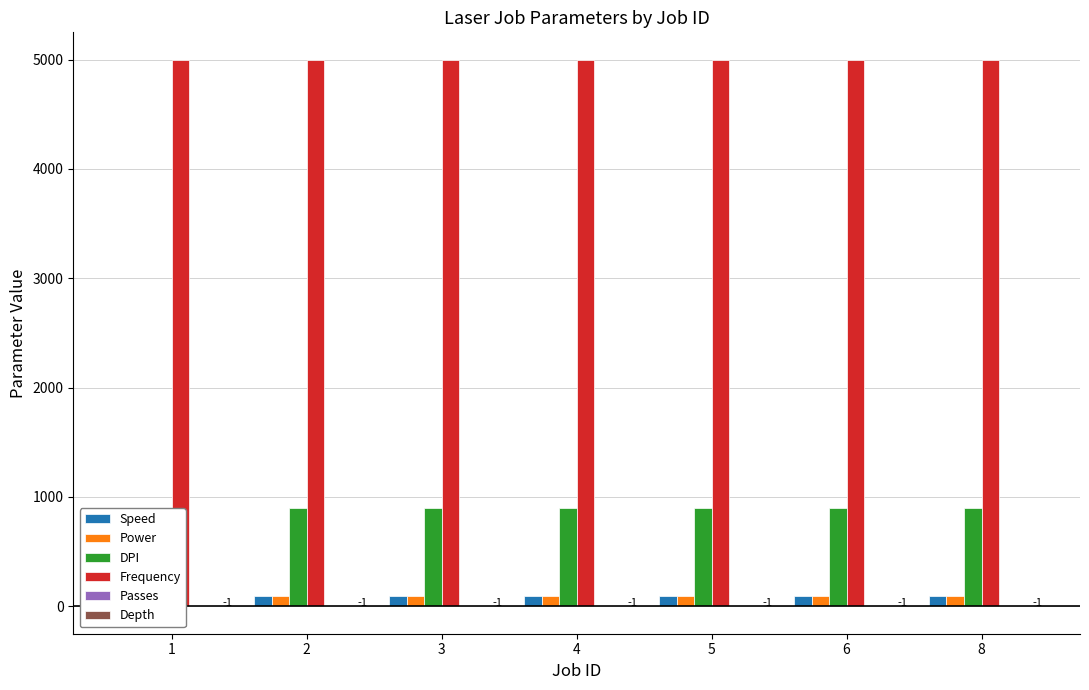

The Power series shows 127 at 5. True or false?

False